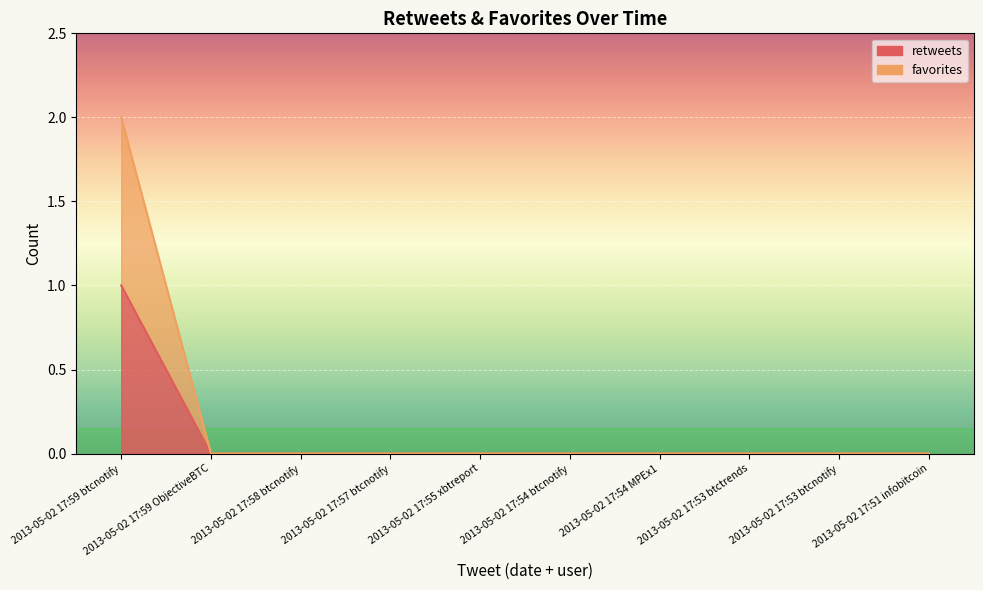

Does the chart display data point markers on the line(s)?

No